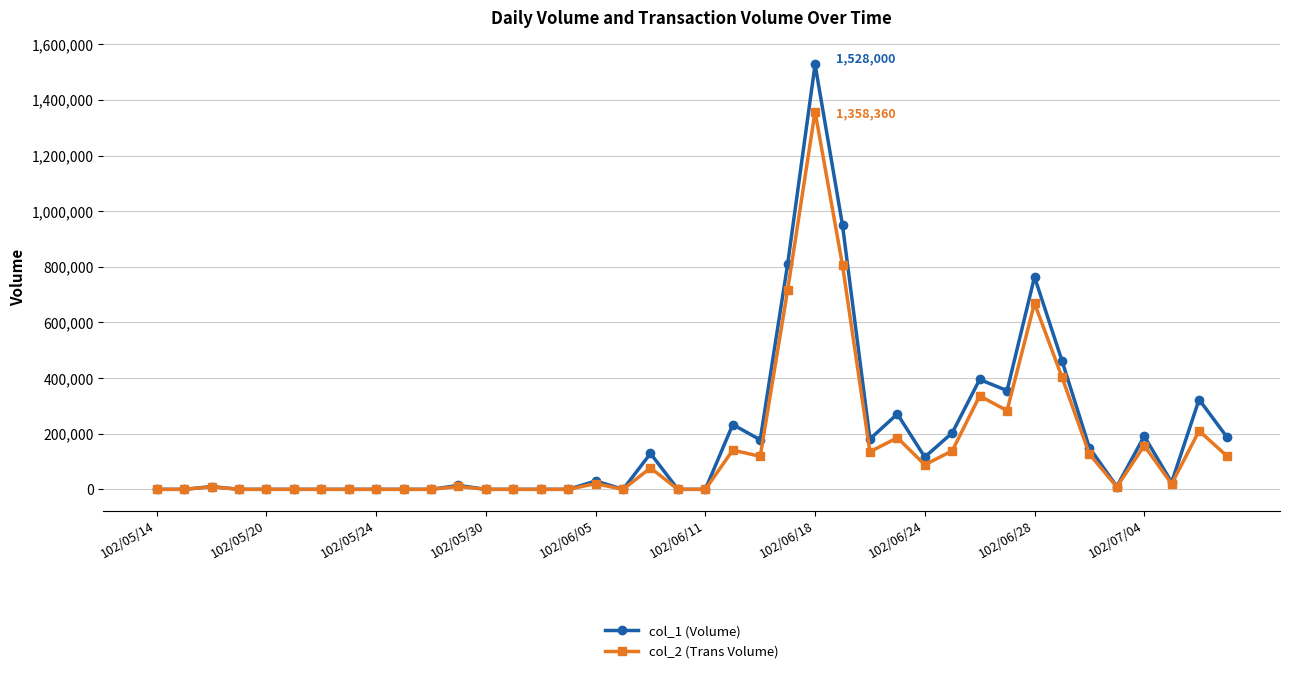

What is the average value of the col_2 (Trans Volume) series?

153531